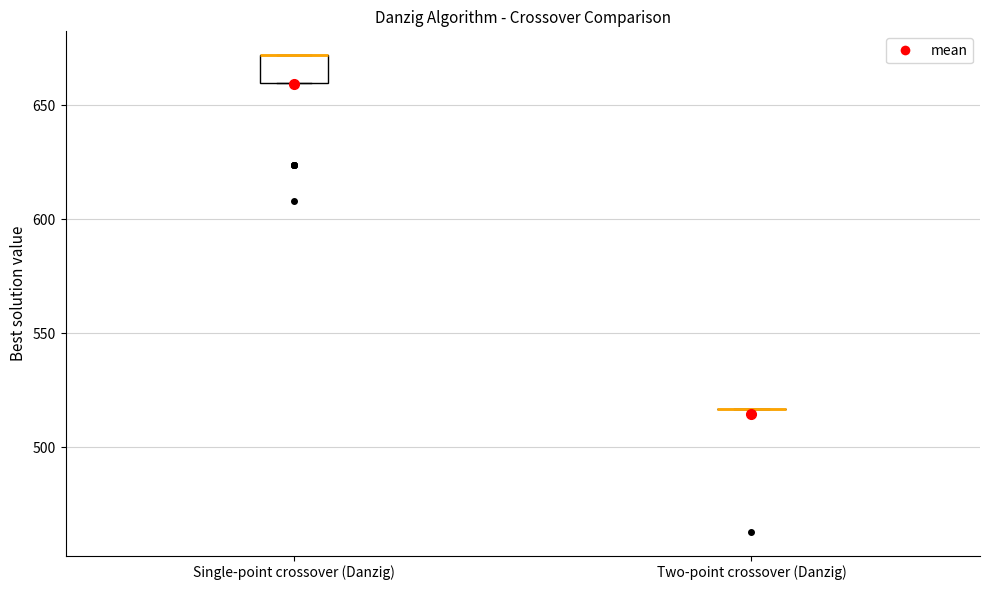

Reading left to right, read every box against the y-axis: the position of its median line, the range the box covers, and the ends of its whiskers. The values are not printed on the chart, so give them approximately, as read against the axis.

Single-point crossover (Danzig): median 670 (drawn on the box's upper edge), box 660 to 670, whiskers 660 to 670
Two-point crossover (Danzig): box collapsed to a line at 515, whiskers 515 to 515